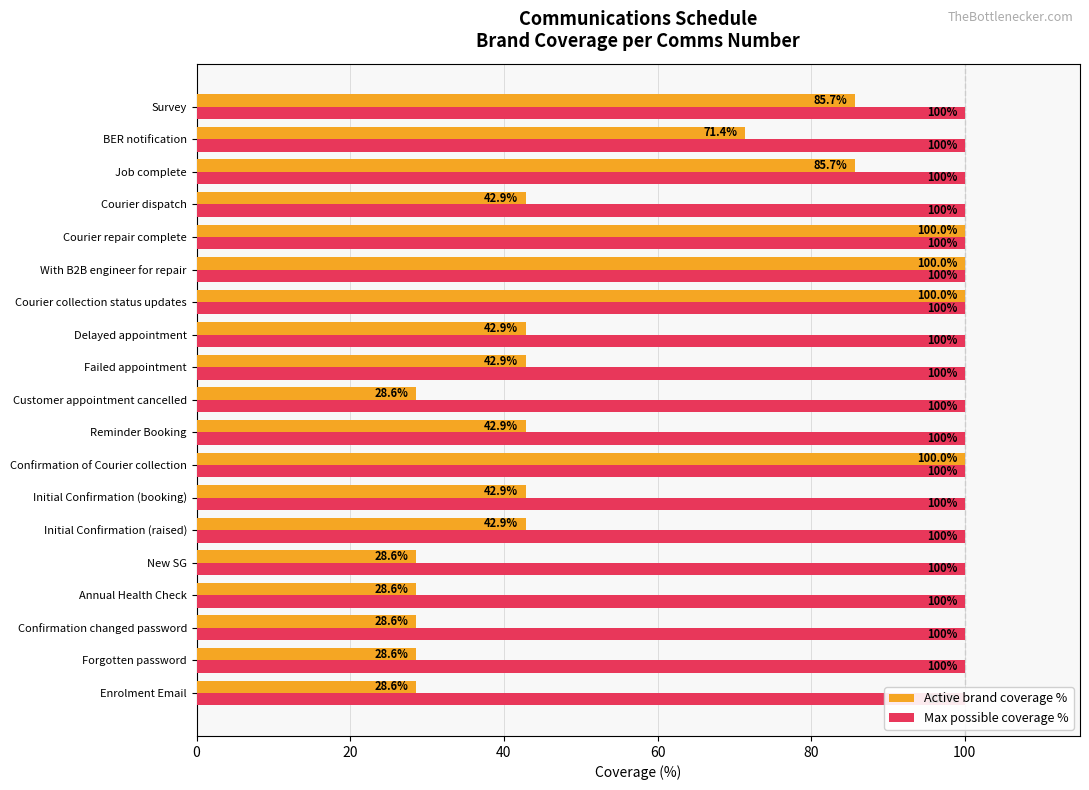

Which series has the largest total across all categories?

Active brand coverage %